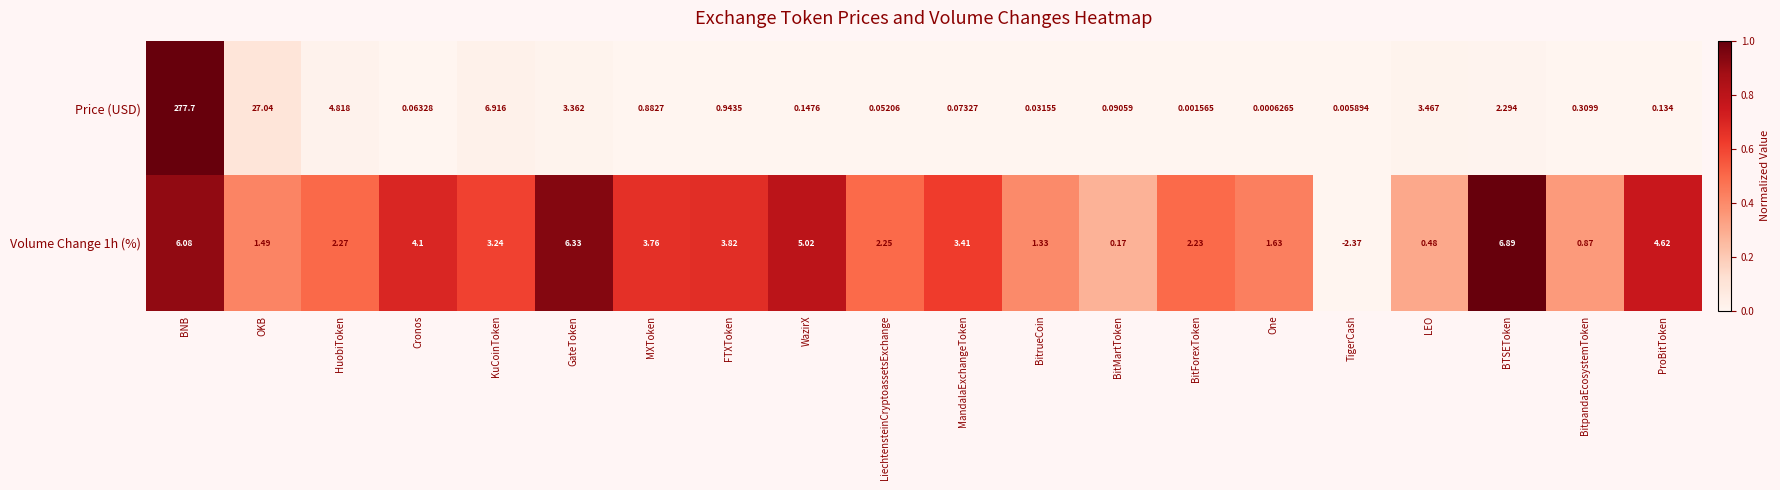

Rank the series by their average value, from highest to lowest.

Price (USD), Volume Change 1h (%)